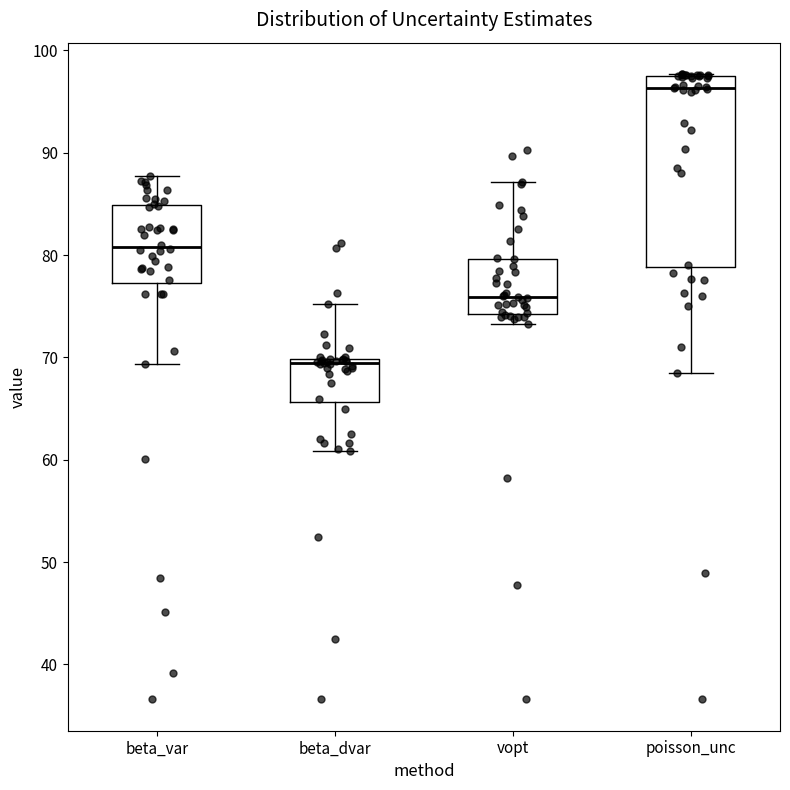

Which box is the tallest, from its lower edge to its upper edge?

poisson_unc